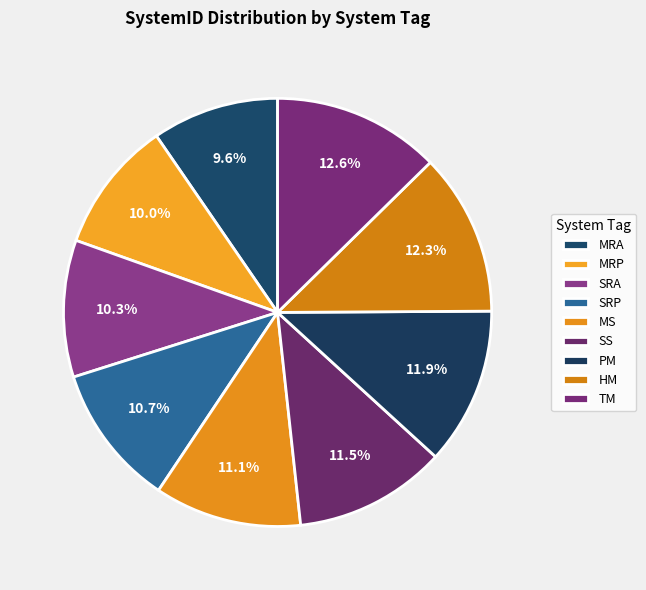

Which slice is the largest?

TM